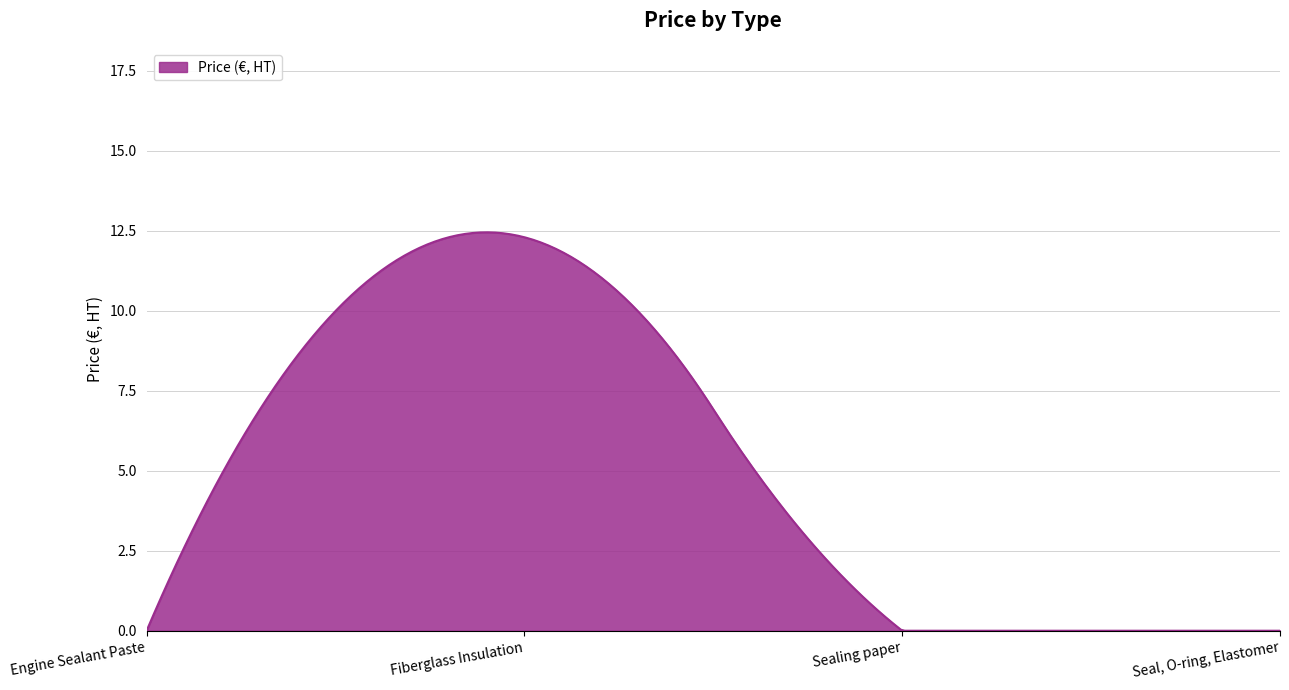

How many lines are shown in the chart?

1